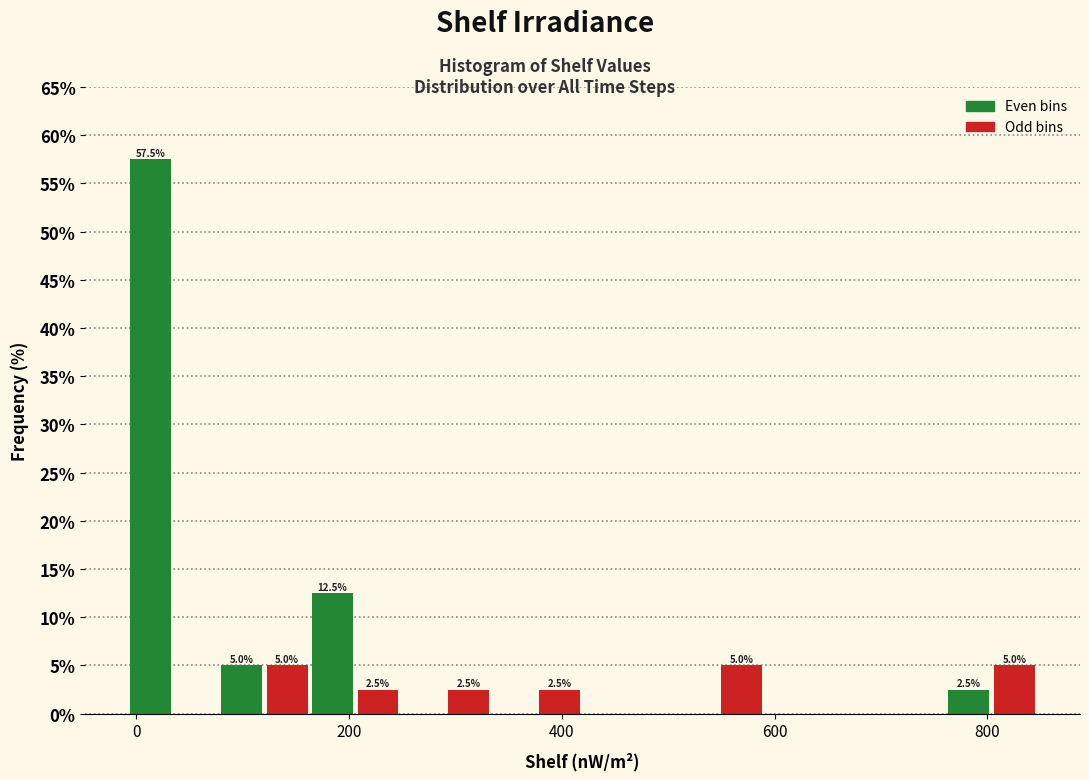

Around what value on the x-axis is the tallest bar? Give the approximate position of its centre, as read against the axis.

20